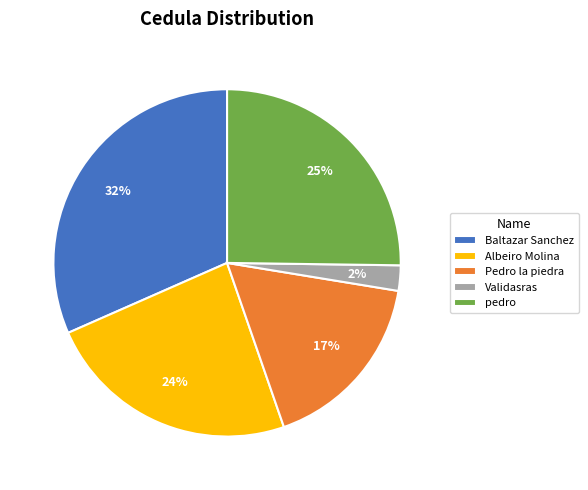

What percentage is the Validasras slice, to the nearest percent?

2%